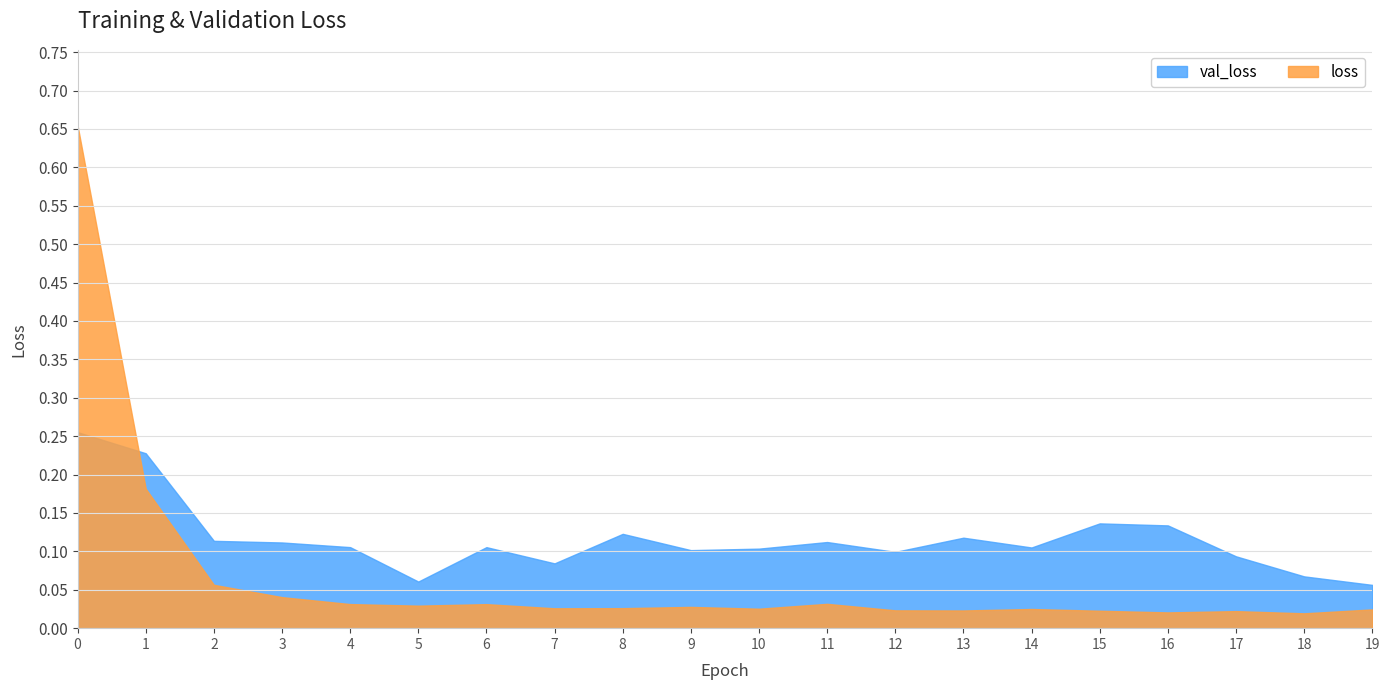

At how many categories does at least one series exceed 0?

20